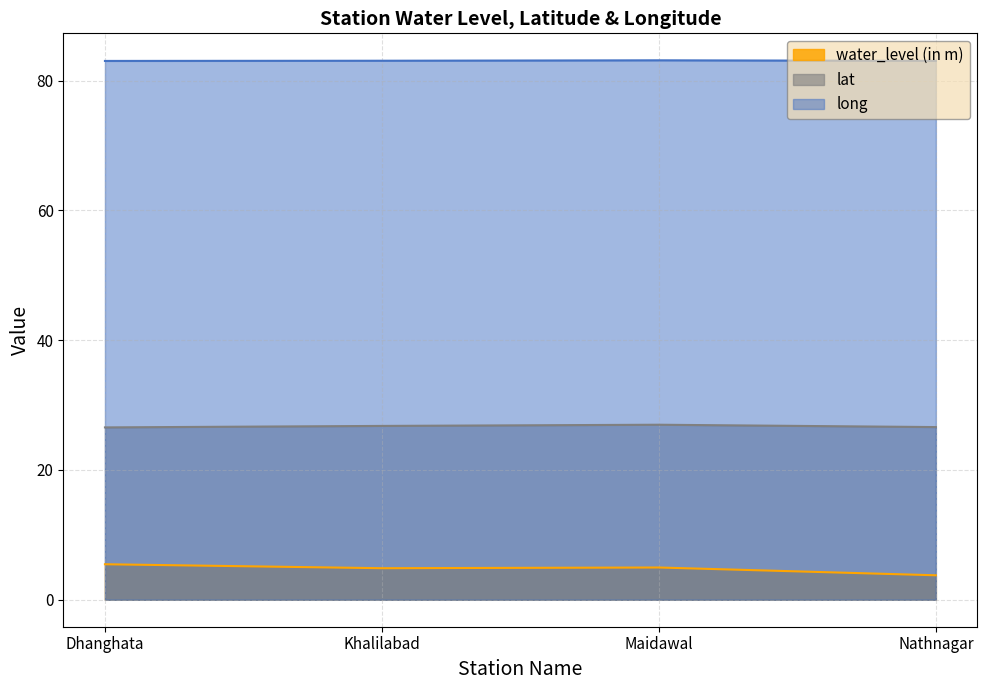

What is the minimum value for water_level (in m)?

3.8